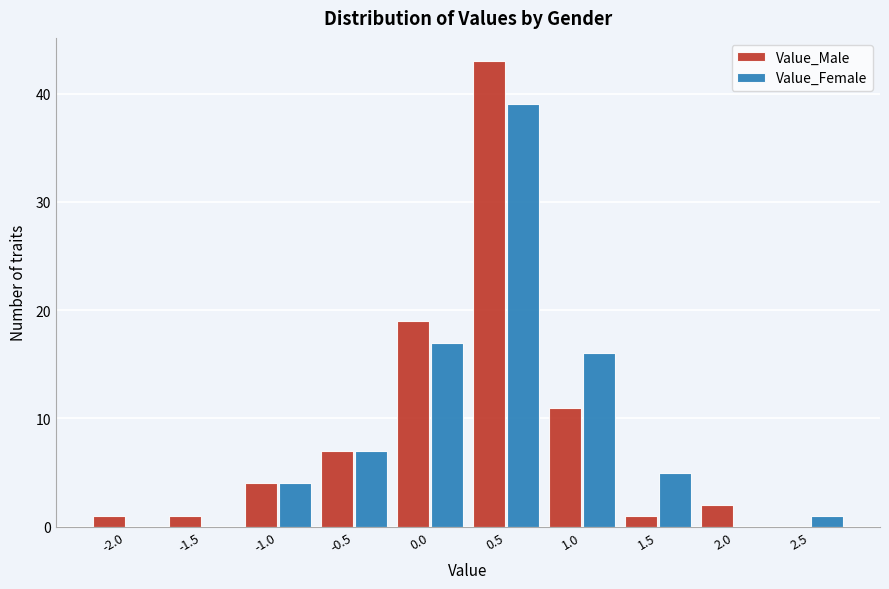

Reading left to right, list all the values displayed in this chart.

Value_Male: -2.0=1	-1.5=1	-1.0=4	-0.5=7	0.0=19	0.5=43	1.0=11	1.5=1	2.0=2	2.5=0
Value_Female: -2.0=0	-1.5=0	-1.0=4	-0.5=7	0.0=17	0.5=39	1.0=16	1.5=5	2.0=0	2.5=1